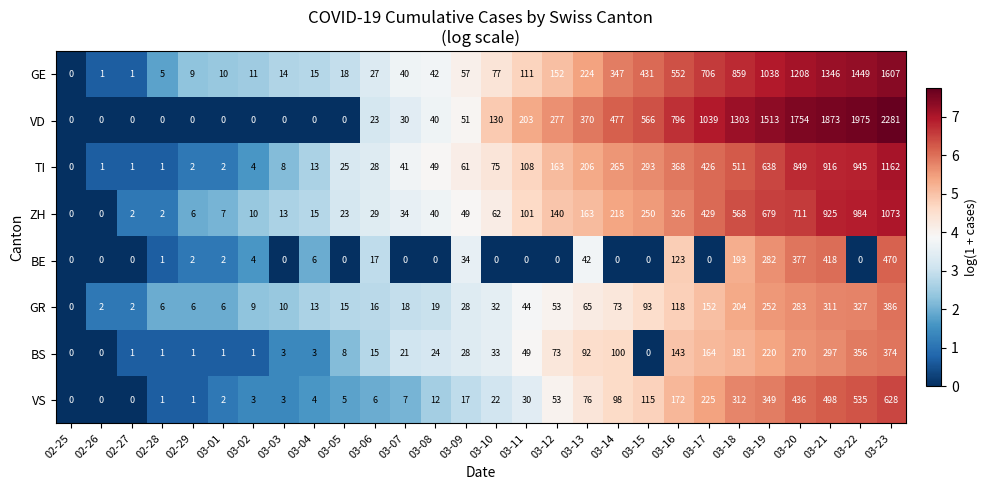

Which series has the largest total across all categories?

VD